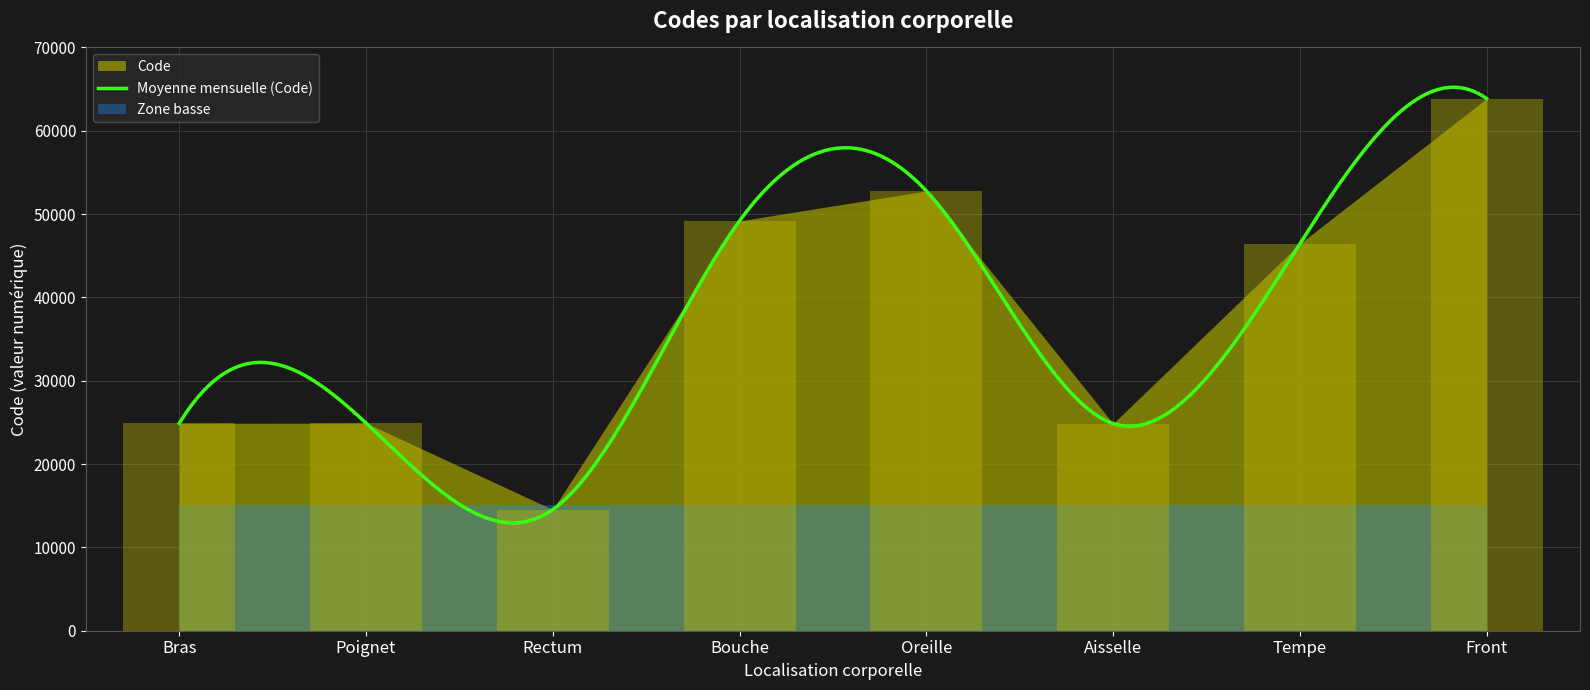

What is the label of the 3rd bar from the left?

Rectum